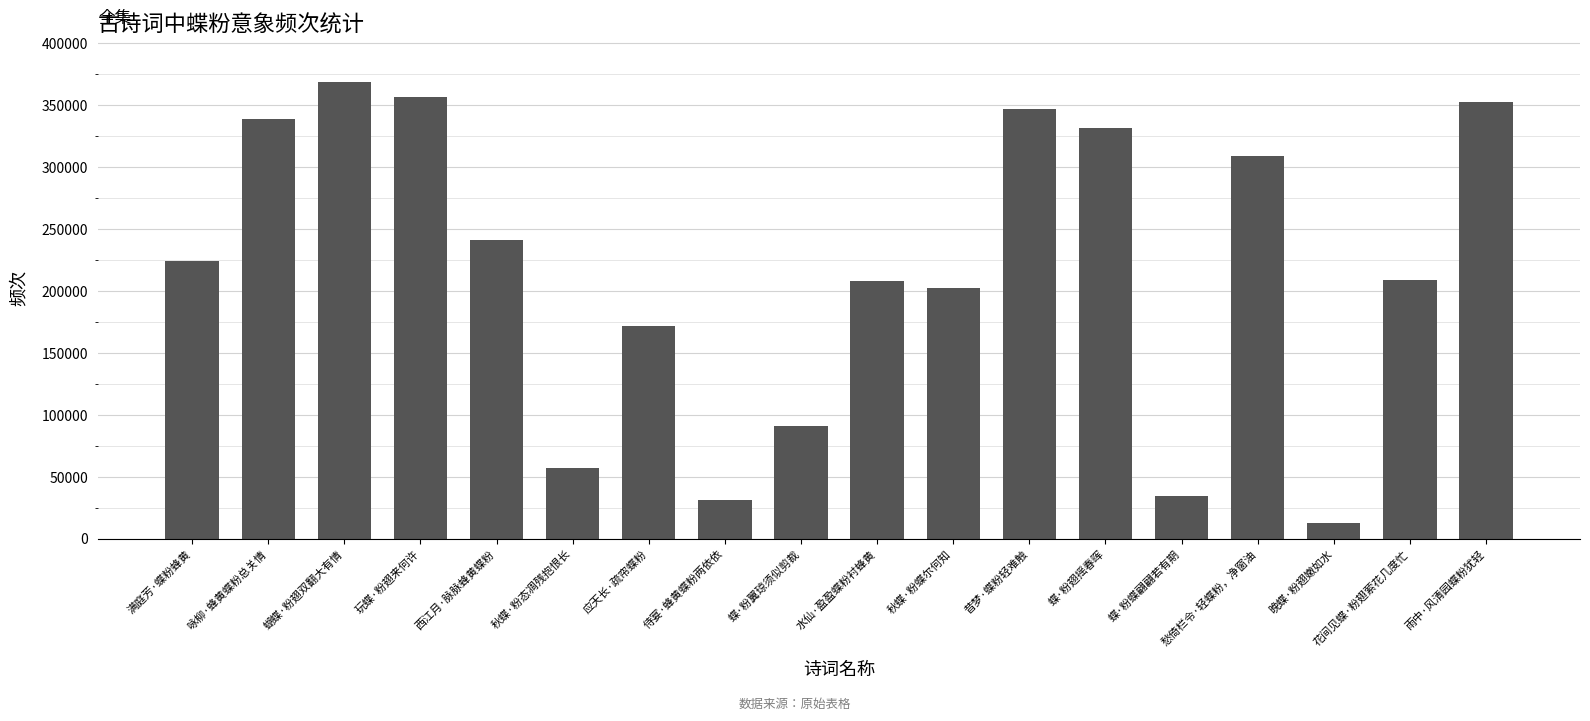

What is the sum of the values at 侍宴·蜂黄蝶粉两依依 and 蝴蝶·粉翅双翻大有情?

399568